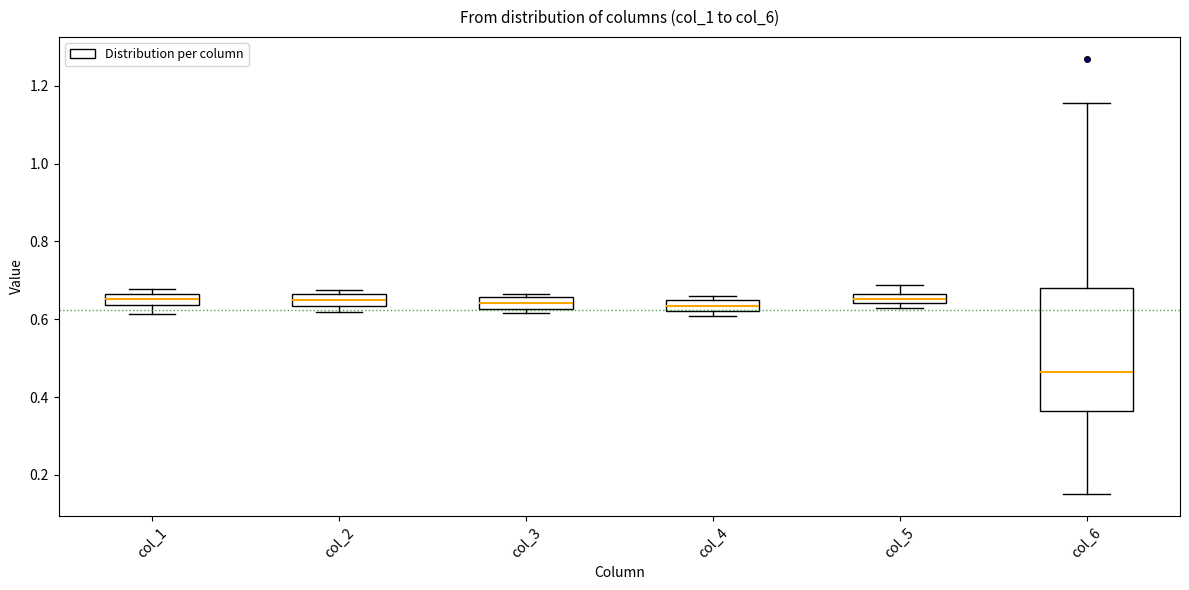

Where is the lower edge of the box for col_3 on the y-axis? The values are not printed on the chart, so give them approximately, as read against the axis.

0.62